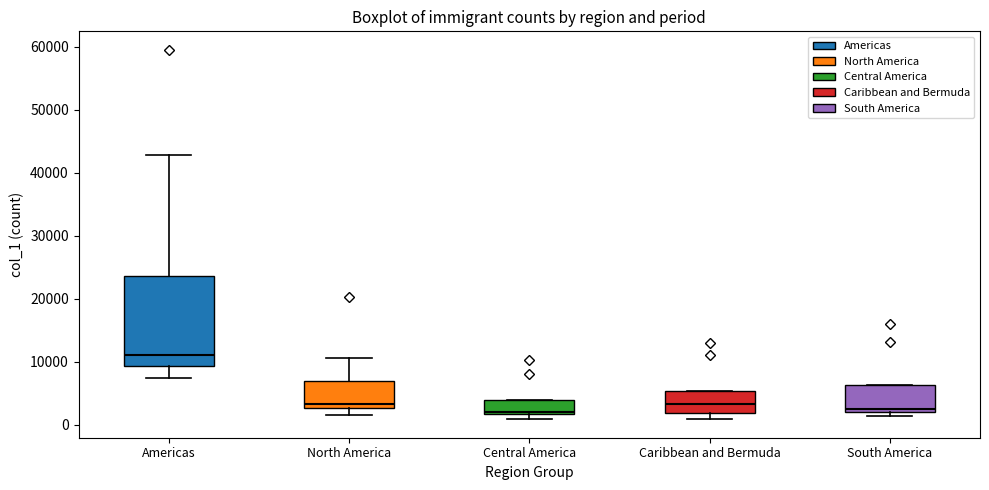

Reading left to right, transcribe this box plot: for each box, give where its median line is, the range the box spans, and where its two whiskers end, as read against the y-axis. The values are not printed on the chart, so give them approximately, as read against the axis.

Americas: median 11000, box 9000 to 24000, whiskers 7000 to 43000
North America: median 3000 (just above the box's lower edge), box 3000 to 7000, whiskers 2000 to 11000
Central America: median 2000 (just above the box's lower edge), box 2000 to 4000, whiskers 1000 to 4000
Caribbean and Bermuda: median 3000, box 2000 to 5000, whiskers 1000 to 5000
South America: median 3000, box 2000 to 6000, whiskers 1000 to 6000